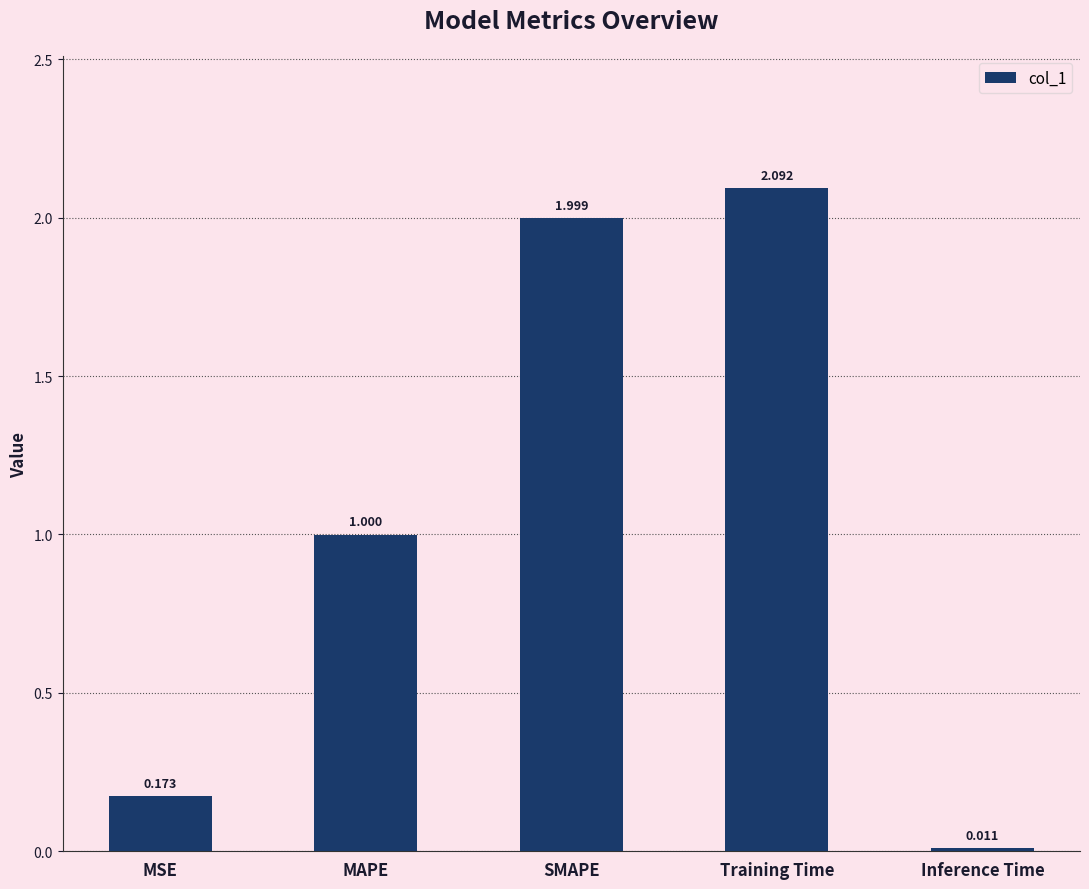

What is the change in value from MSE to Training Time?

+1.9